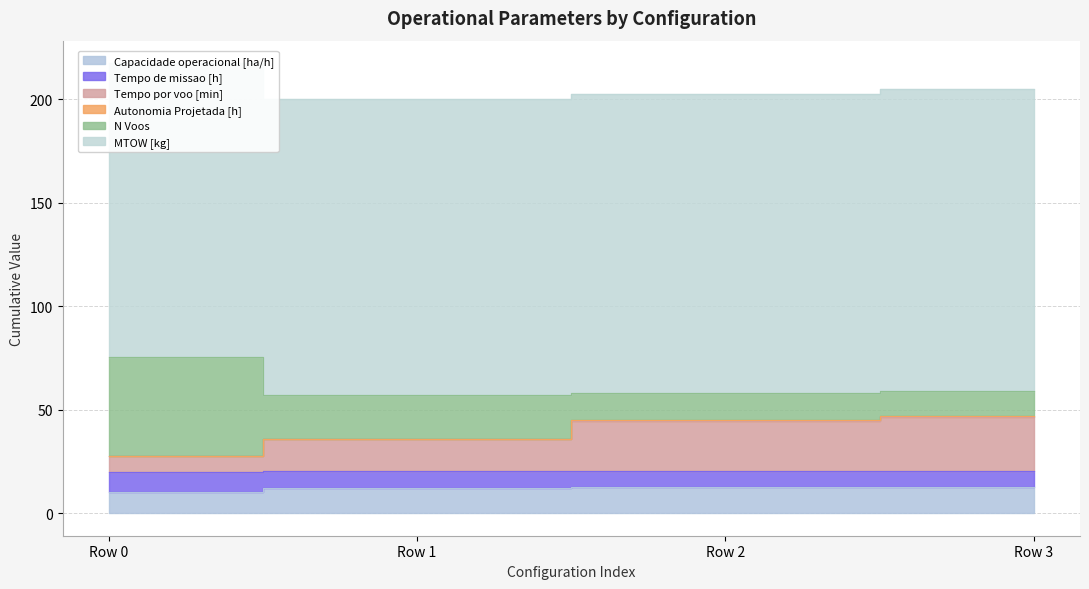

What is the difference between the maximum and minimum values in the Tempo por voo [min] series?

19.6